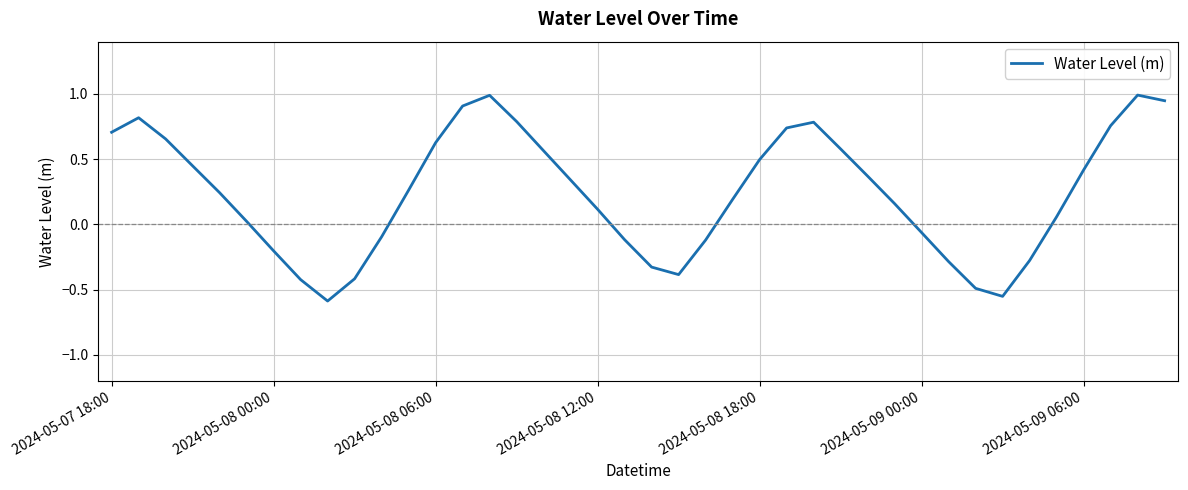

How many negative values are there?

14